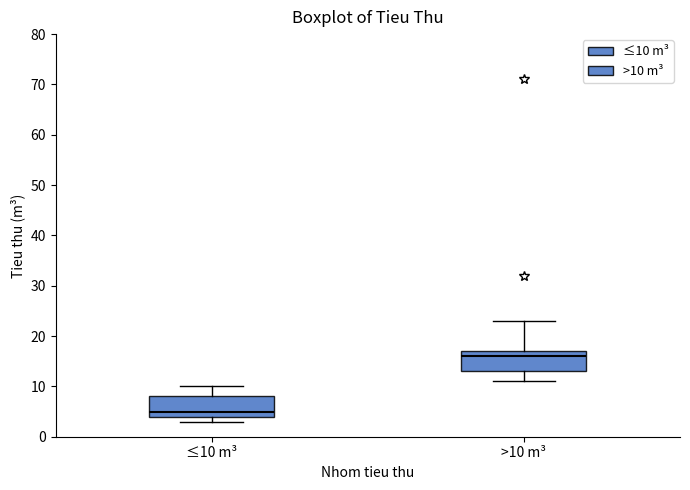

Reading left to right, read every box against the y-axis: the position of its median line, the range the box covers, and the ends of its whiskers. The values are not printed on the chart, so give them approximately, as read against the axis.

≤10 m³: median 5, box 4 to 8, whiskers 3 to 10
>10 m³: median 16, box 13 to 17, whiskers 11 to 23